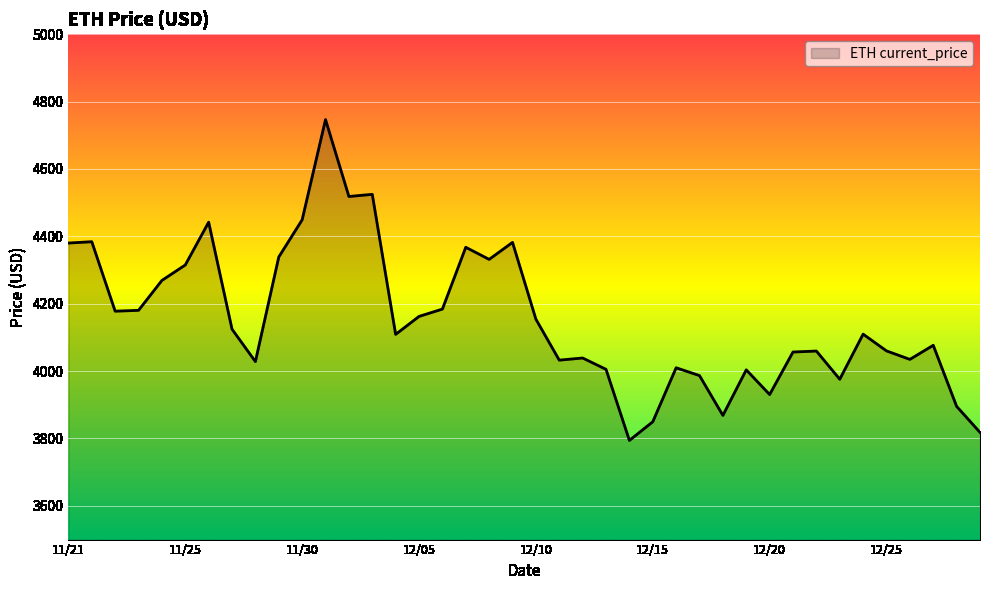

What is the difference between the maximum and minimum values?

952.1